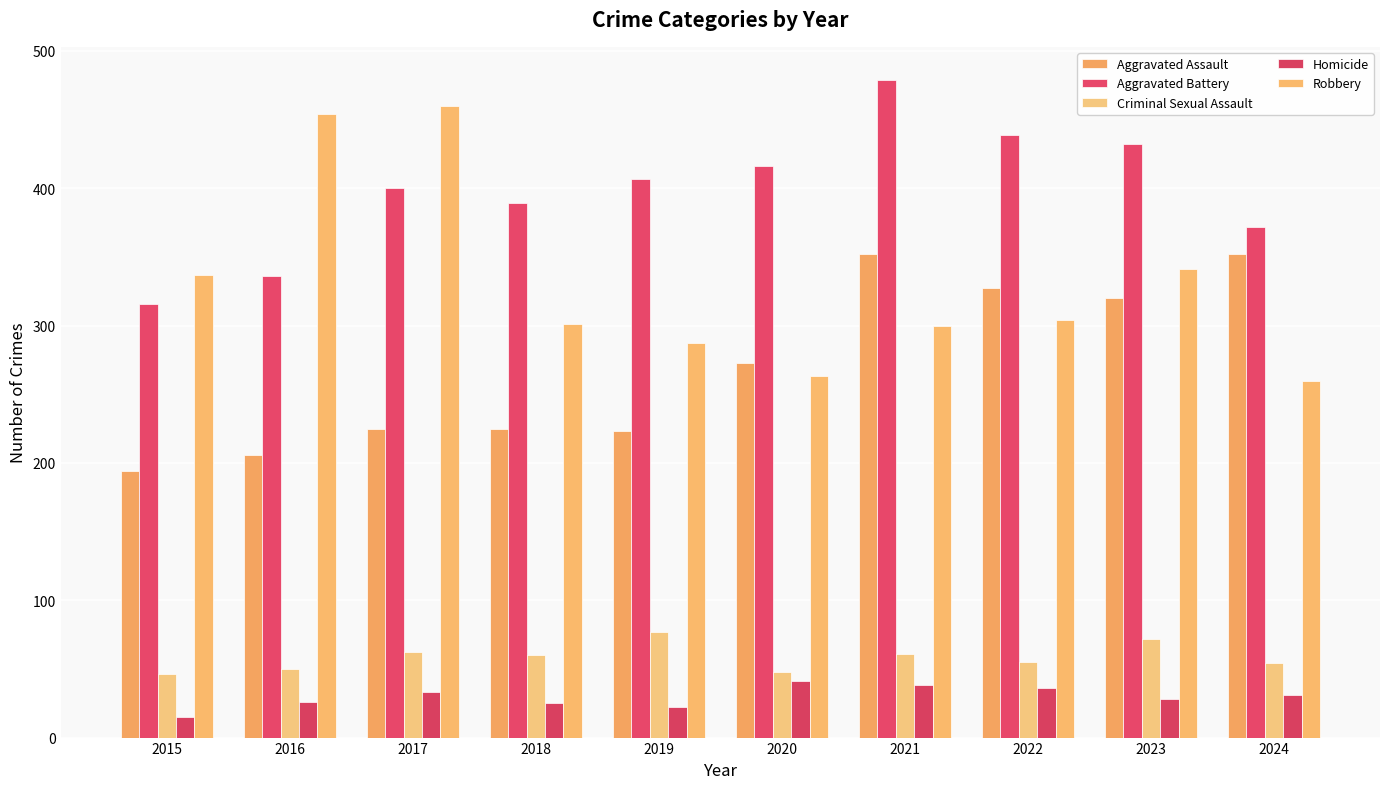

How many data points in Robbery are less than 304?

5